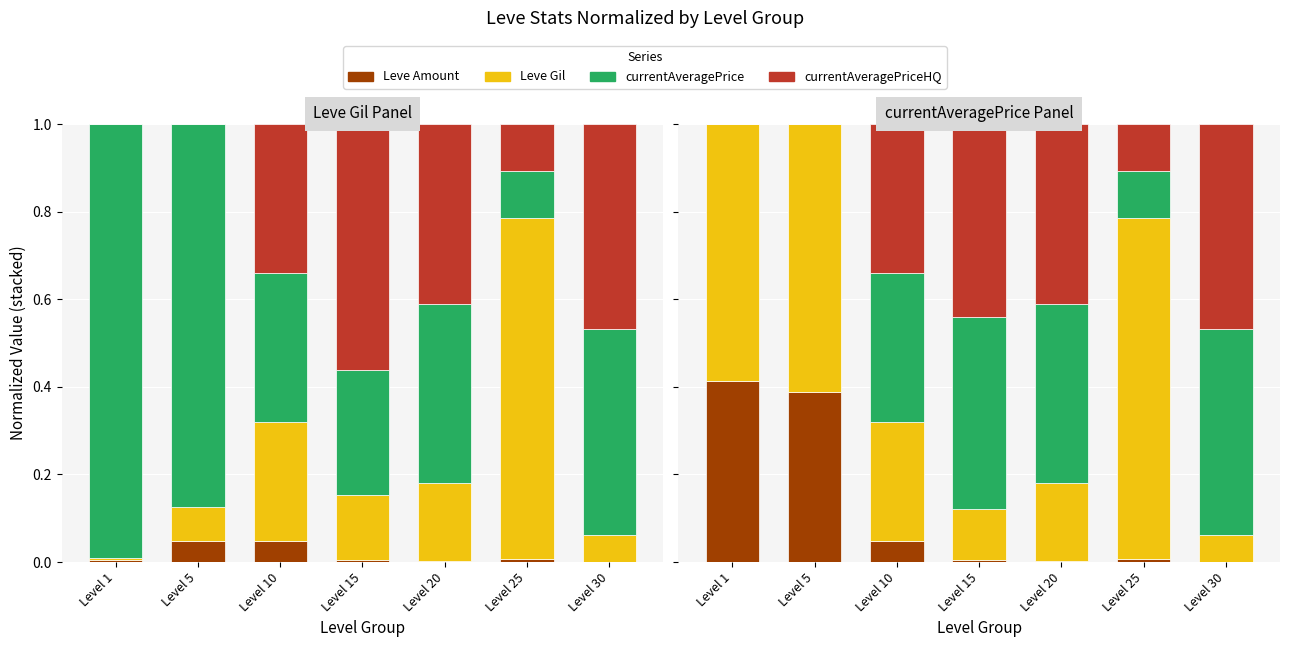

At which label is currentAveragePrice closest to 0?

Level 1